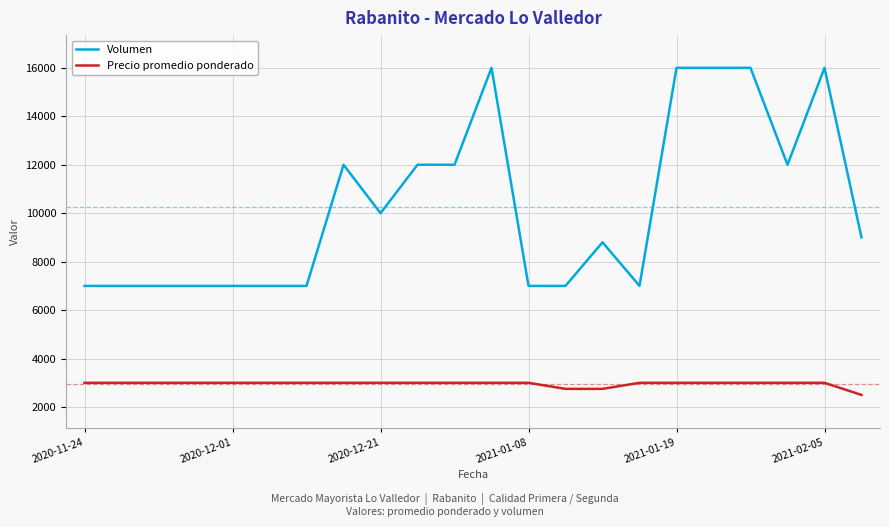

True or false: Volumen and Precio promedio ponderado intersect in this chart.

False